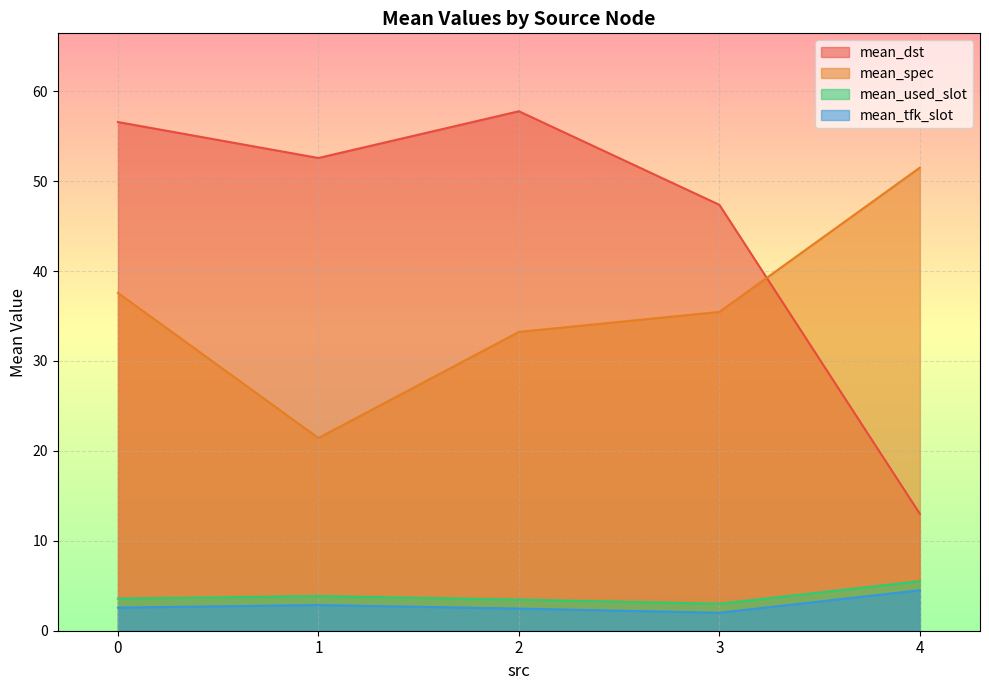

At how many categories does at least one series exceed 47?

5